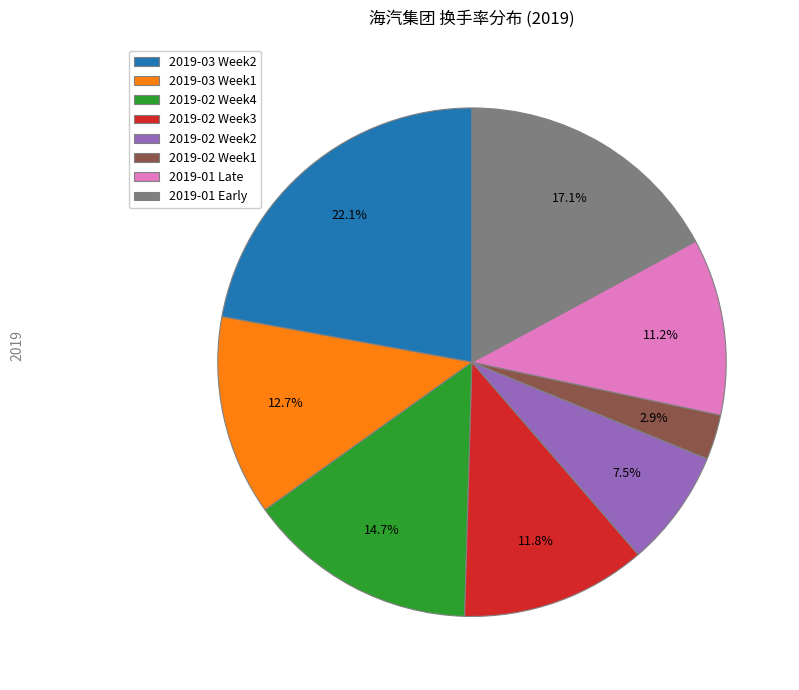

What is the ratio of the value at 2019-01 Early to the value at 2019-01 Late?

1.5